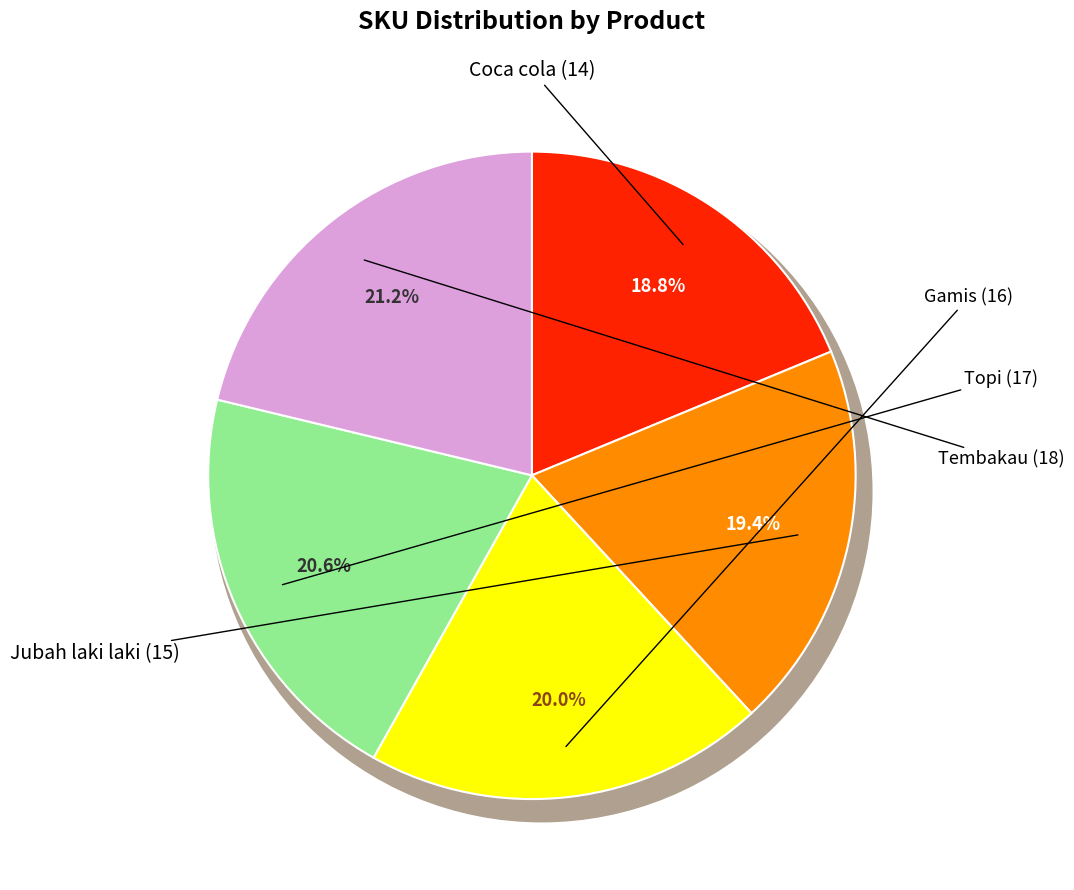

What is the change in value from Jubah laki laki (15) to Topi (17)?

+228